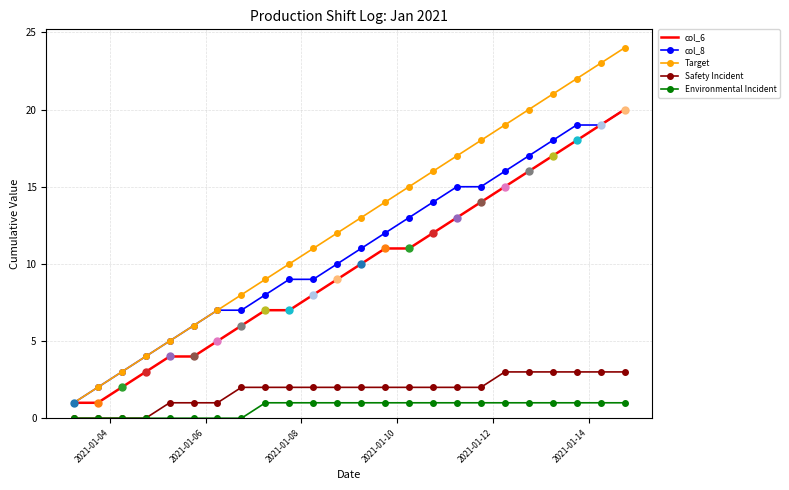

Which series has the largest range (max minus min)?

Target